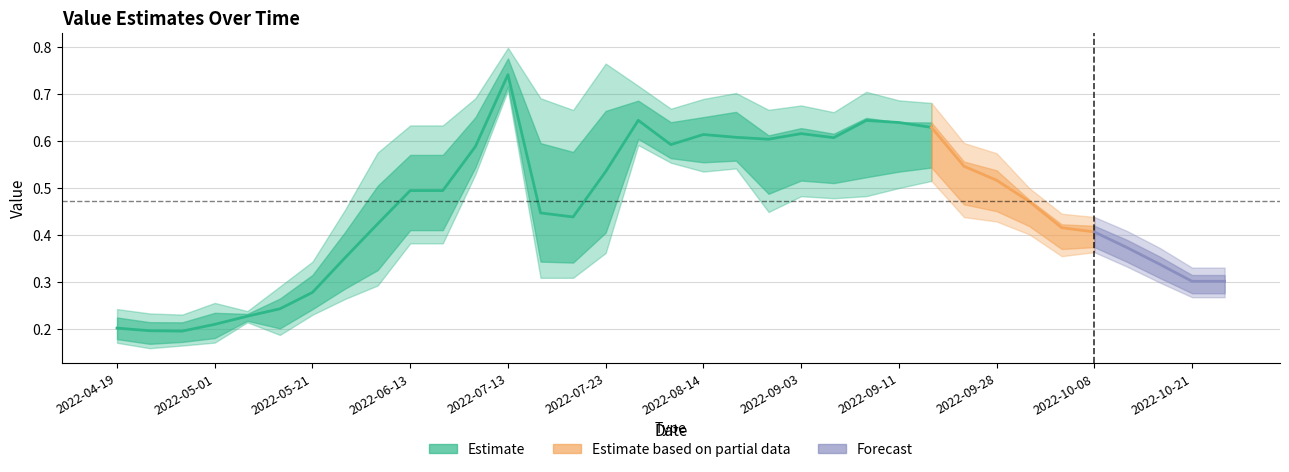

What is the label of the 15th point from the right?

2022-08-19